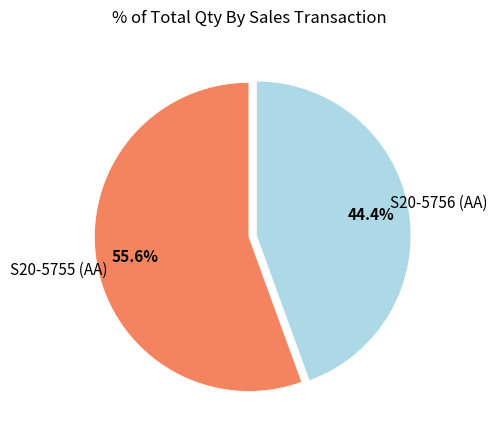

Does S20-5756 (AA) account for over 50% of the chart?

No